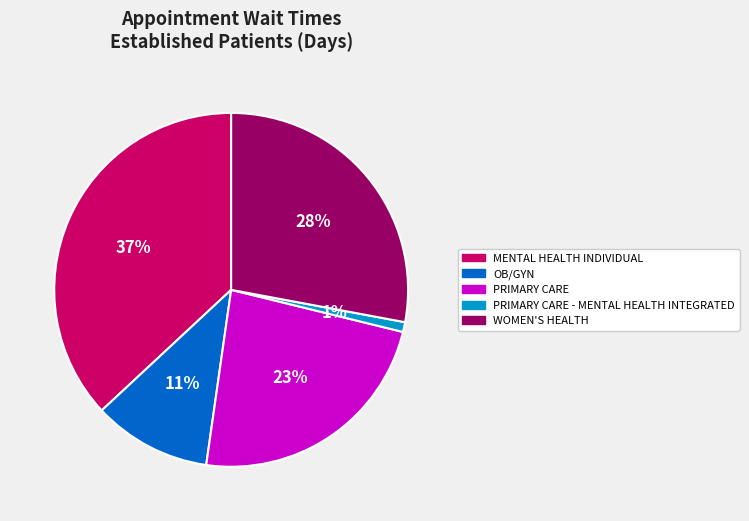

To the nearest percent, what is the difference between the largest and smallest slice percentages?

36%